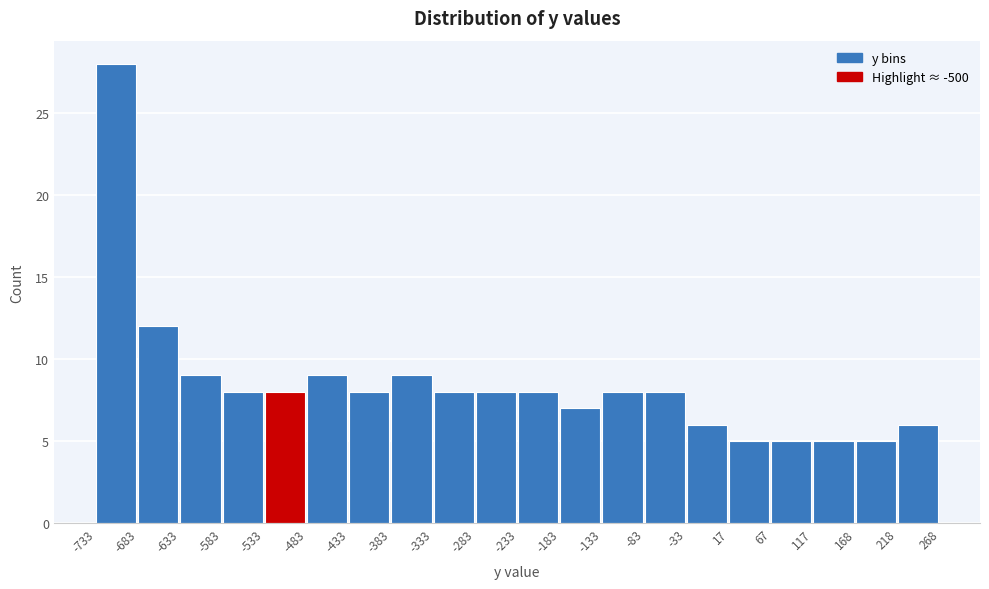

Reading left to right, list every bar in this chart as the range it spans on the x-axis followed by its height. The values are not printed on the chart, so give them approximately, as read against the axis.

-733 to -683: 28
-683 to -633: 12
-633 to -583: 9
-583 to -533: 8
-533 to -483: 8
-483 to -433: 9
-433 to -383: 8
-383 to -333: 9
-333 to -283: 8
-283 to -233: 8
-233 to -183: 8
-183 to -133: 7
-133 to -83: 8
-83 to -33: 8
-33 to 17: 6
17 to 67: 5
67 to 117: 5
117 to 168: 5
168 to 218: 5
218 to 268: 6